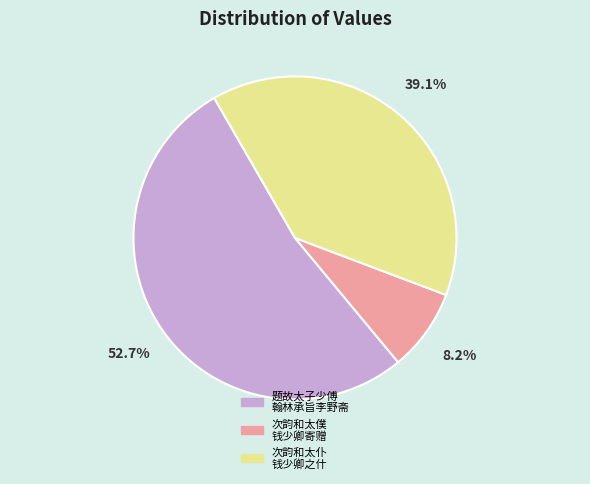

Which has a higher value, 次韵和太仆 钱少卿之什 or 题故太子少傅 翰林承旨李野斋?

题故太子少傅 翰林承旨李野斋